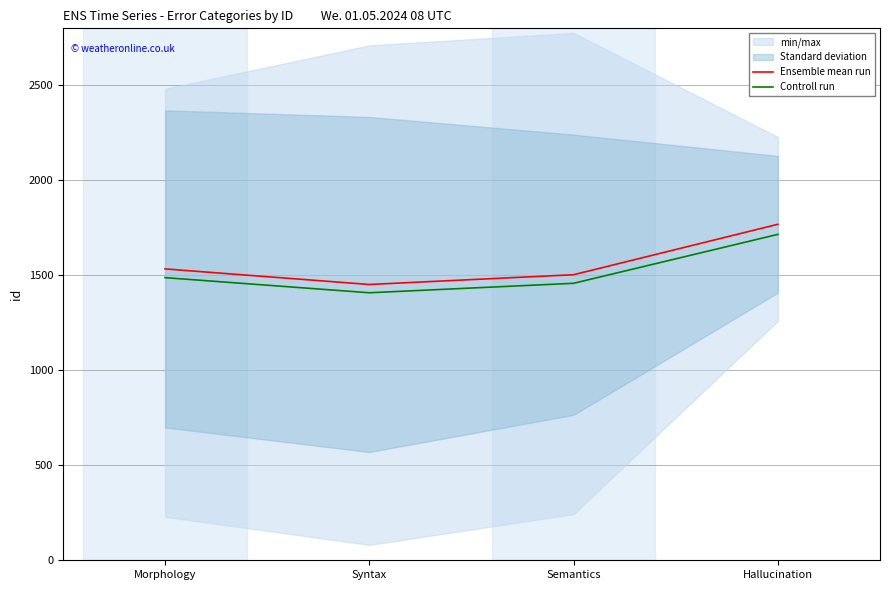

Where is Controll run nearest to the value 1561?

Morphology